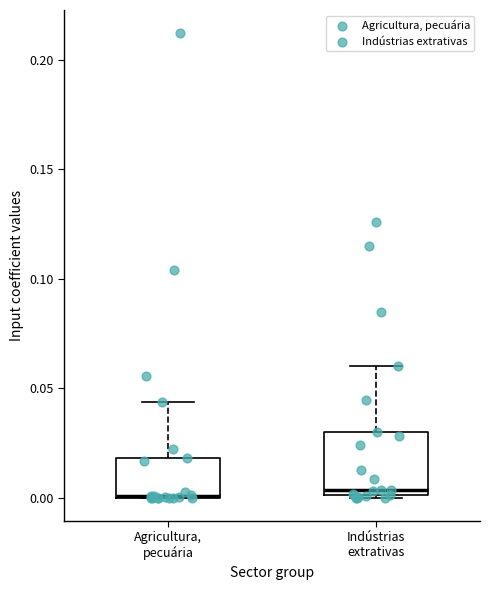

Reading left to right, transcribe this box plot: for each box, give where its median line is, the range the box spans, and where its two whiskers end, as read against the y-axis. The values are not printed on the chart, so give them approximately, as read against the axis.

Agricultura, pecuária: median 0.000 (drawn on the box's lower edge), box 0.000 to 0.020, whiskers 0.000 to 0.045
Indústrias extrativas: median 0.005, box 0.000 to 0.030, whiskers 0.000 to 0.060